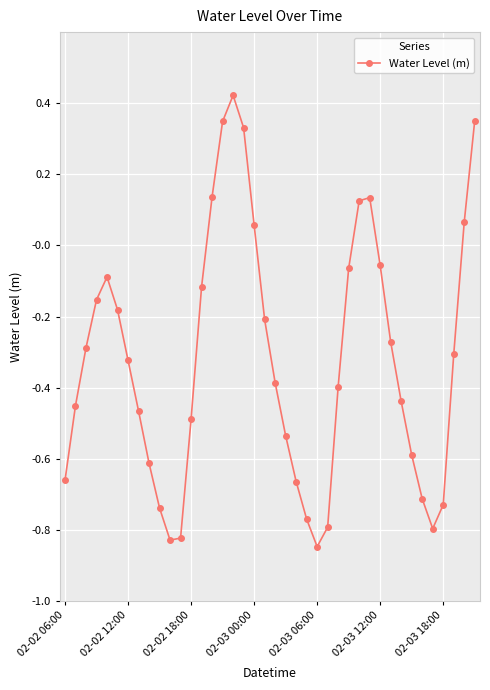

What is the value of the 34th point from the left?

-0.6